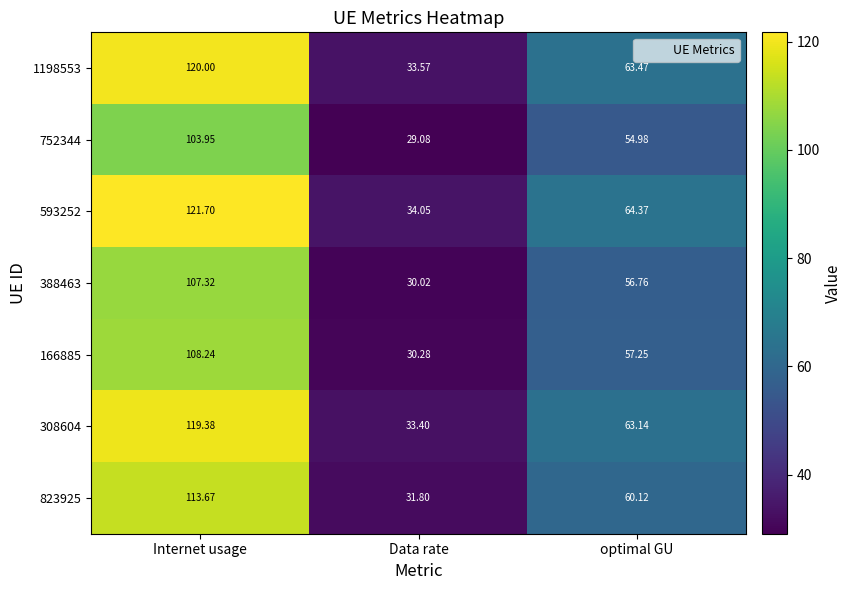

How many values in the 1198553 series exceed 63?

2